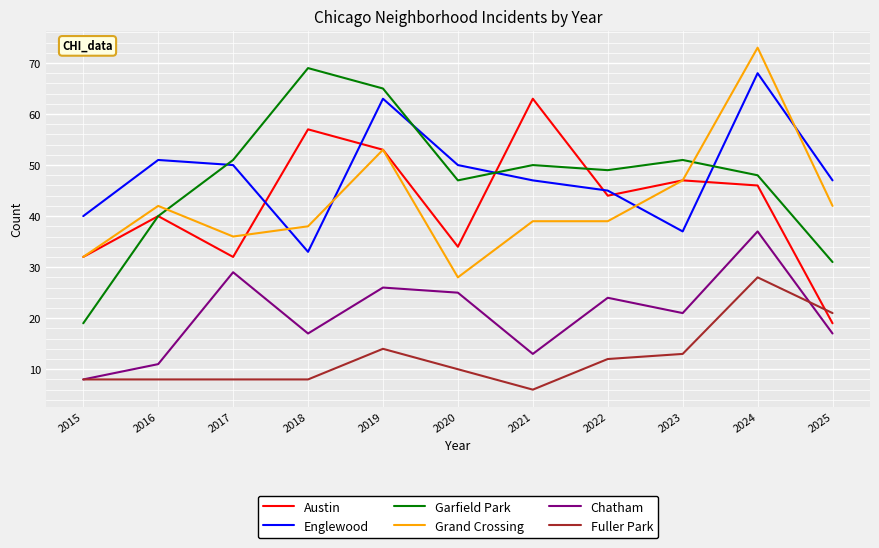

The value of Garfield Park at 2022 is 49. True or false?

True